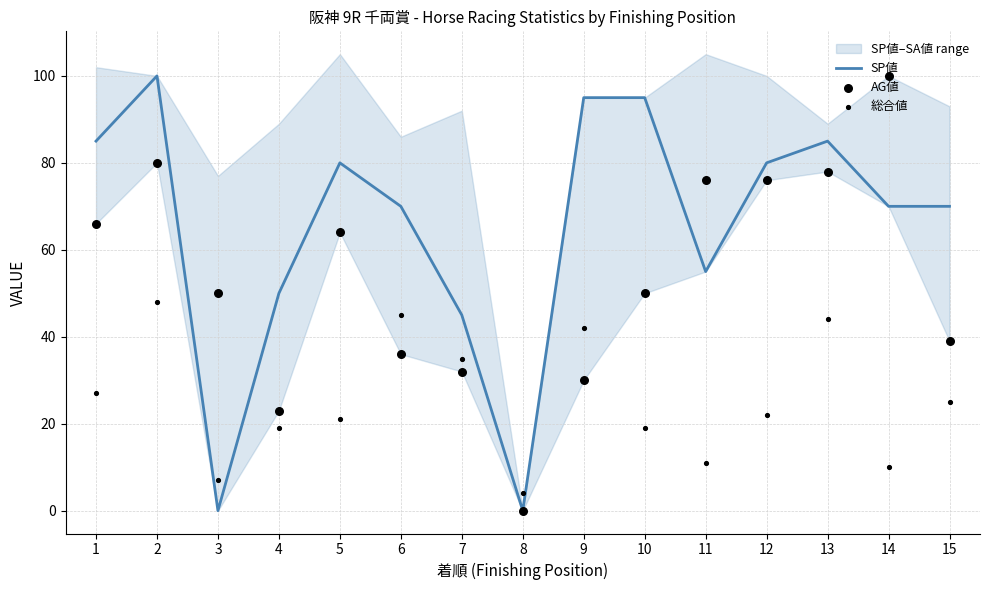

Which series reaches the maximum Y coordinate?

SP値